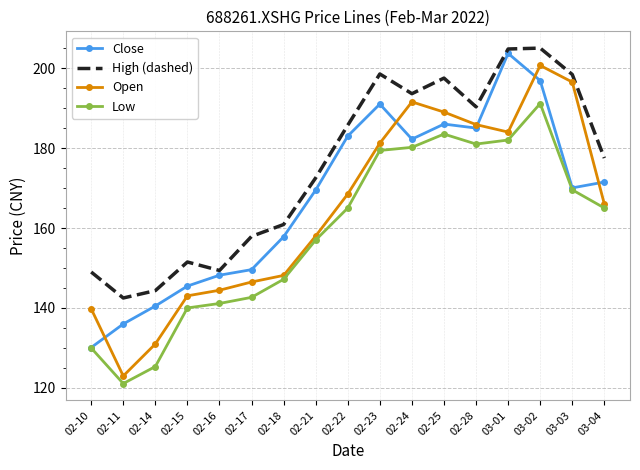

Rank the series by their maximum value, from highest to lowest.

High (dashed), Close, Open, Low